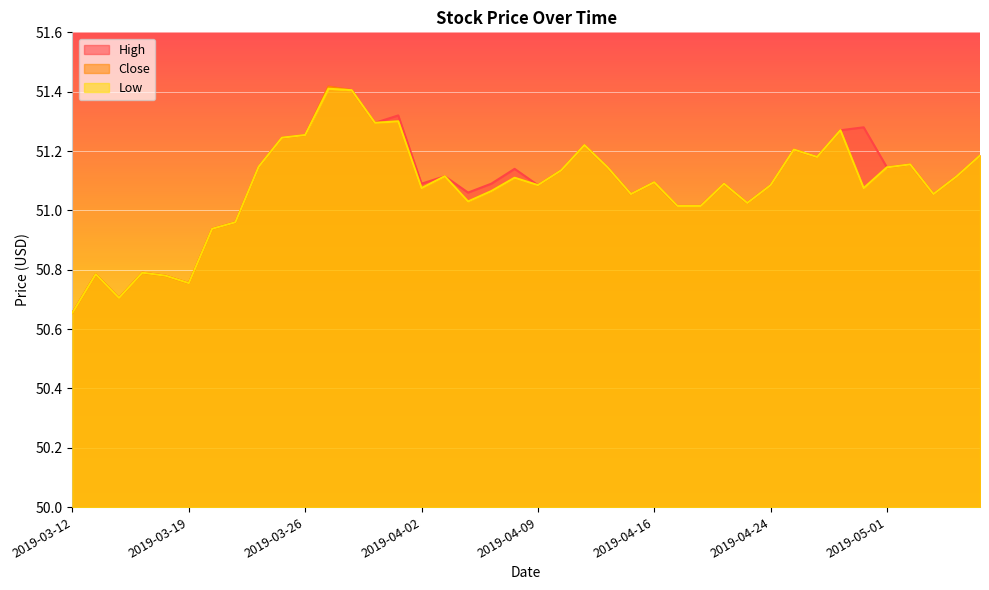

At which label is High closest to 51?

2019-04-17